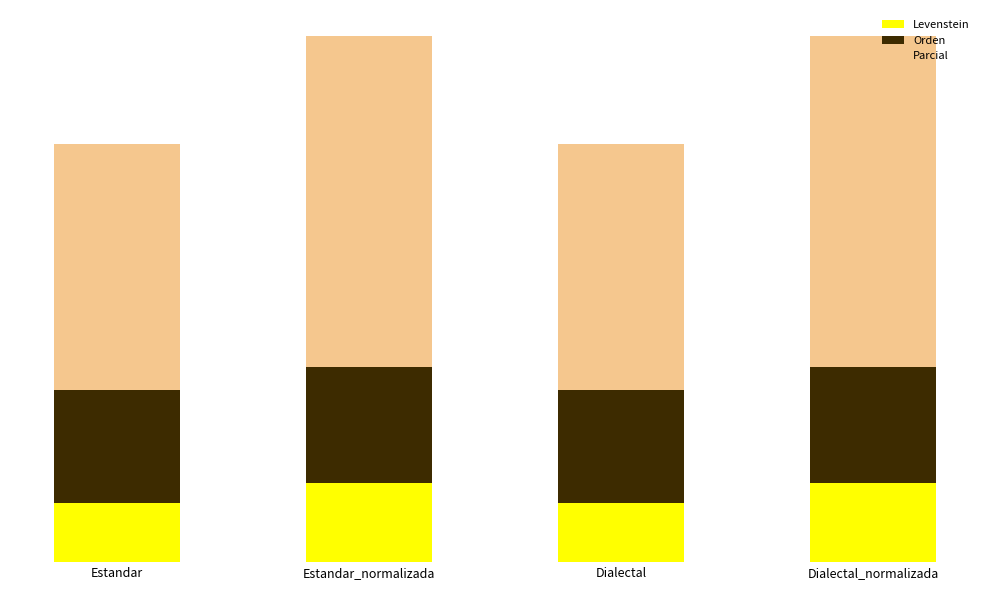

What position from the right is Estandar?

4